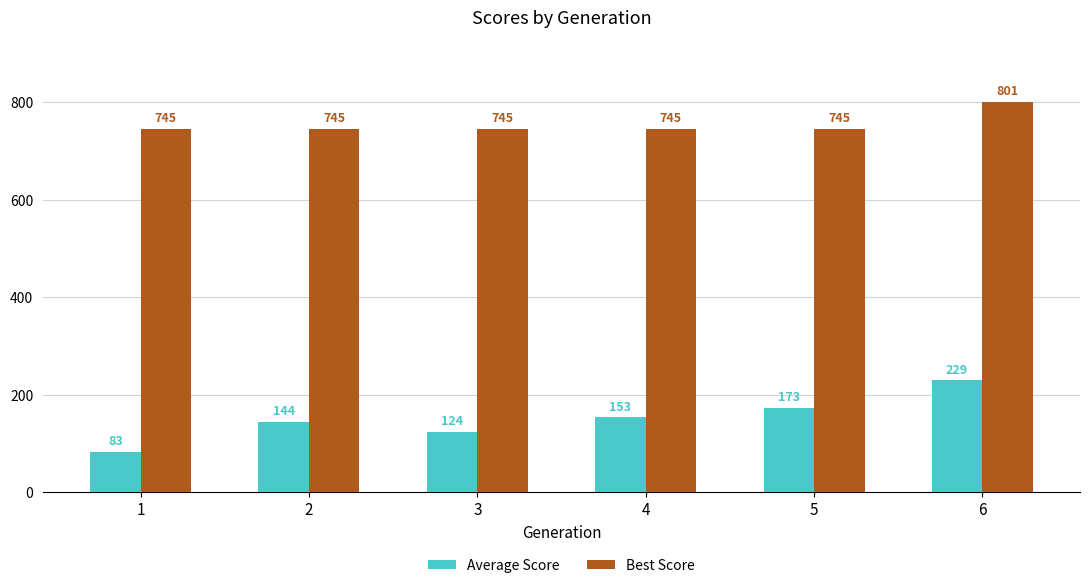

Rank the series by their average value, from highest to lowest.

Best Score, Average Score